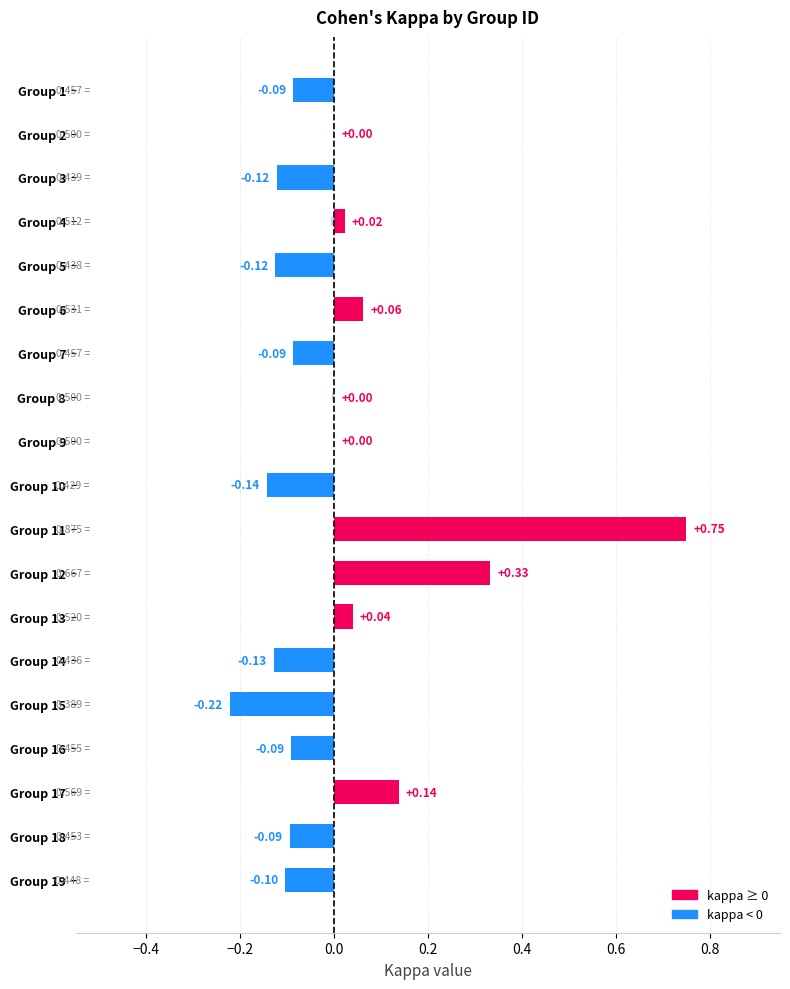

True or false: kappa has a value of 0.0 at 9.

True